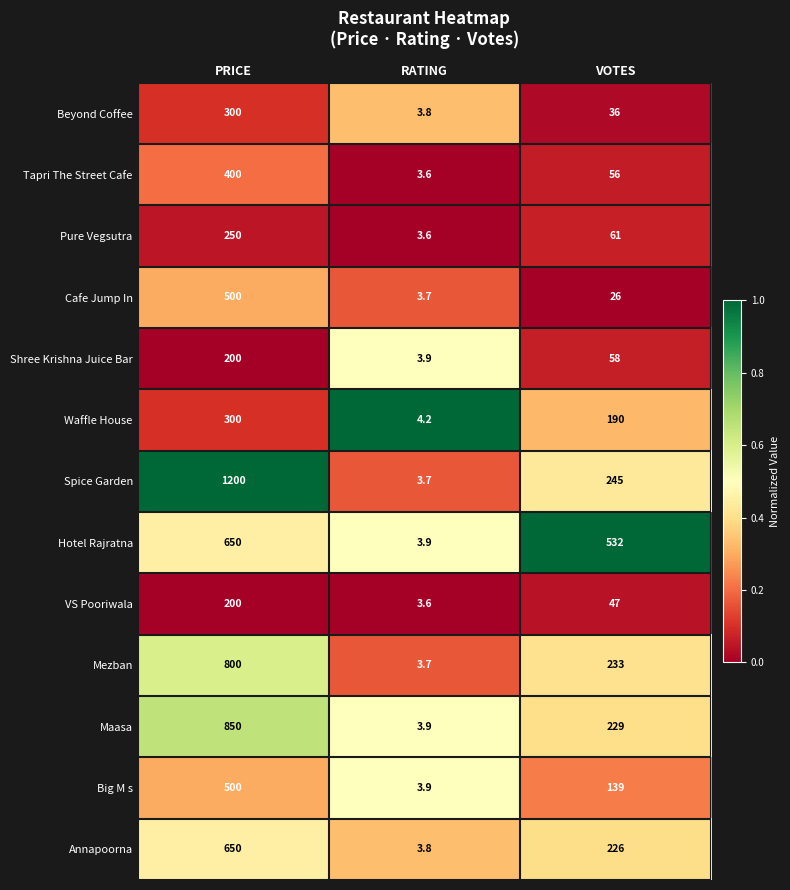

What is the difference between the Shree Krishna Juice Bar values at PRICE and RATING?

196.1